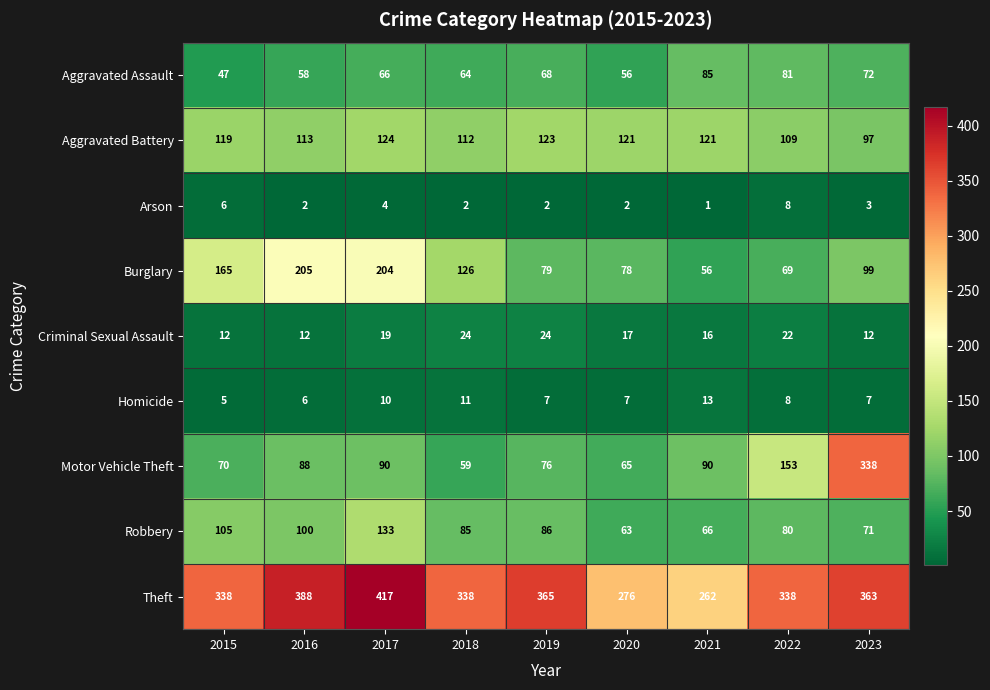

Rank the series at 2016 from lowest to highest value.

Arson, Homicide, Criminal Sexual Assault, Aggravated Assault, Motor Vehicle Theft, Robbery, Aggravated Battery, Burglary, Theft